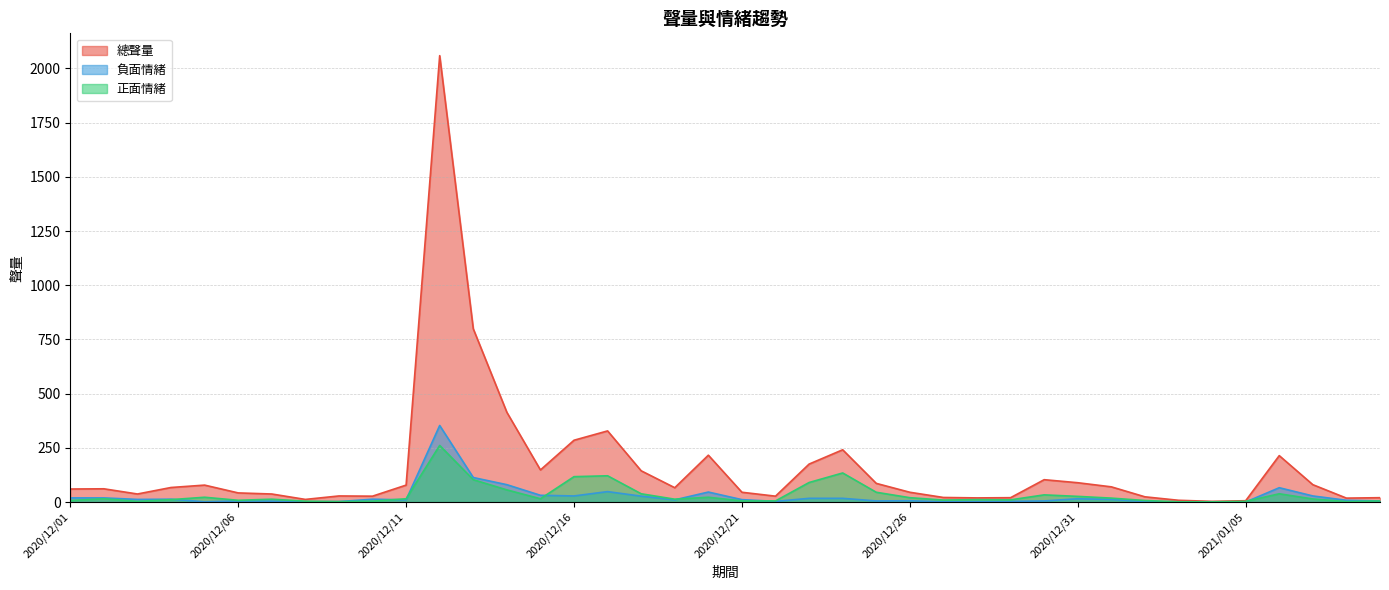

How many categories are shown in the chart?

40